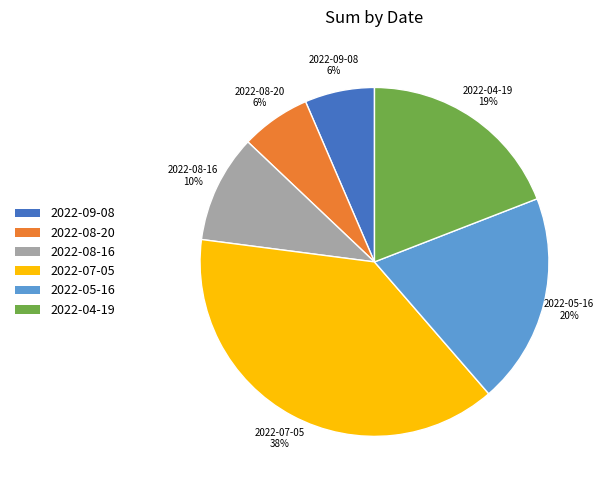

The 2022-07-05 slice represents 27% of the pie. True or false?

False